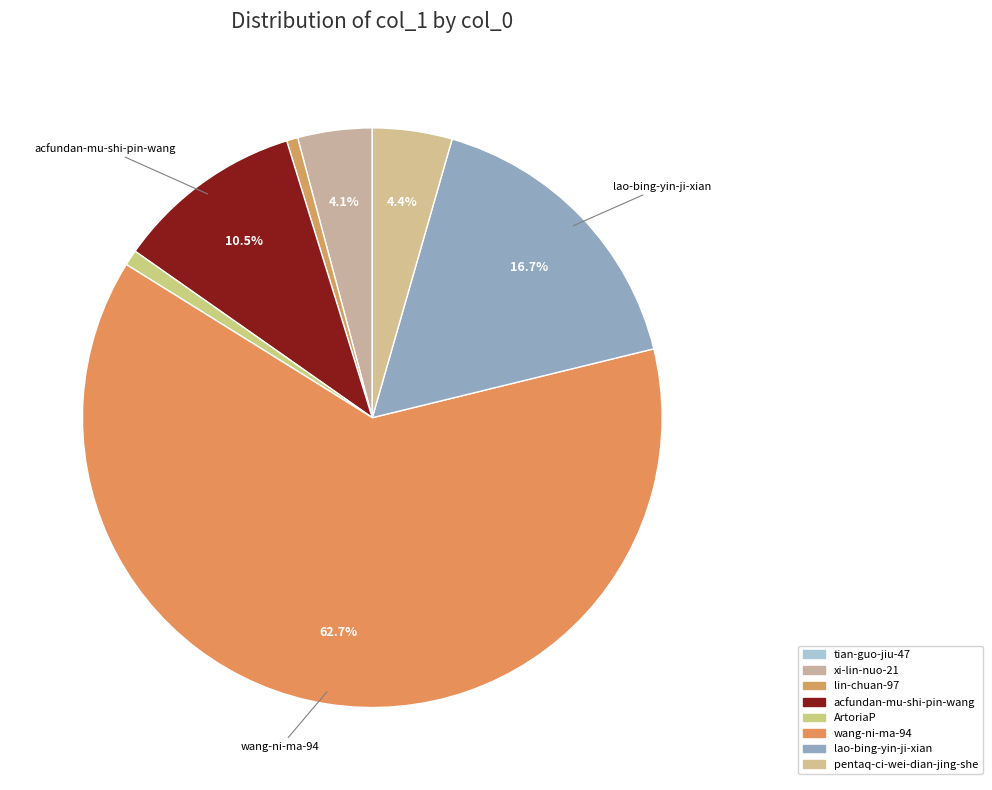

Is the sum of lao-bing-yin-ji-xian and ArtoriaP greater than half?

No